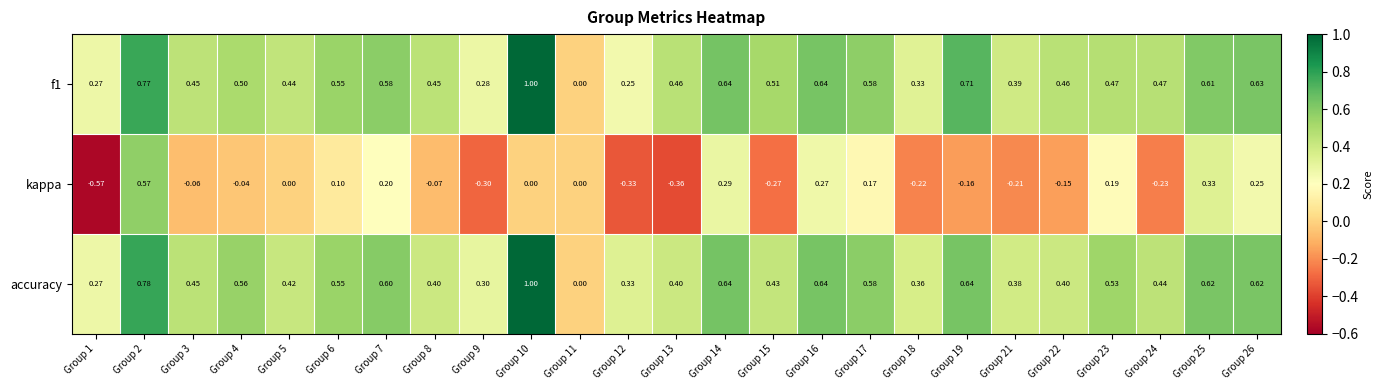

Between Group 14 and Group 15, which series saw the biggest shift?

kappa